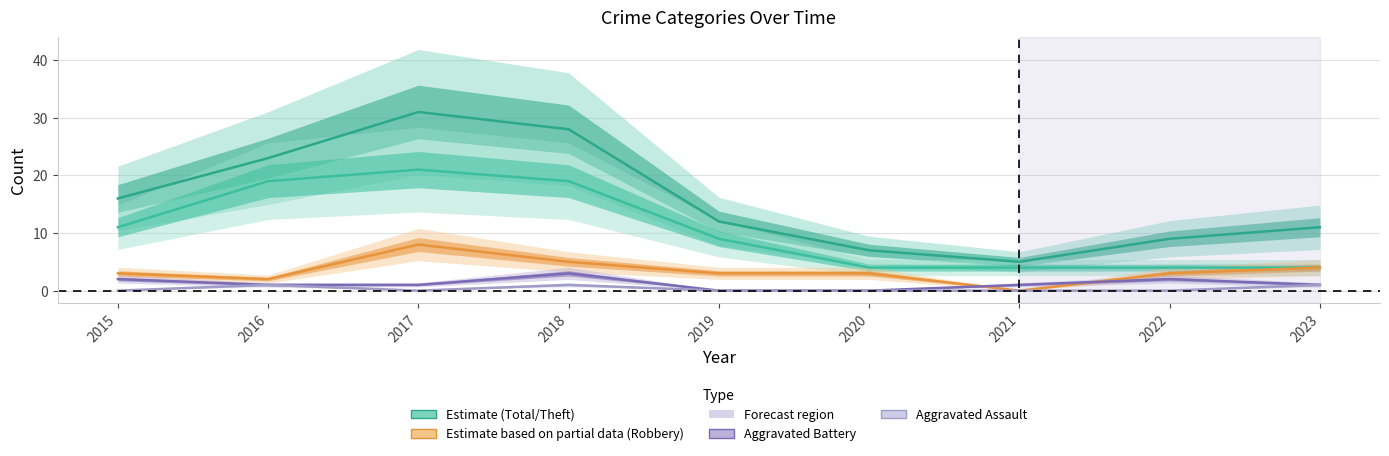

True or false: Aggravated Assault and Theft cross at least once.

False